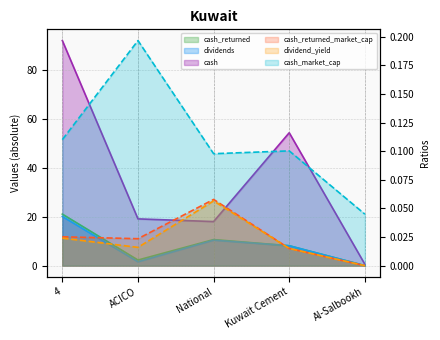

How many interior local valleys does the cash_returned_market_cap series have?

1